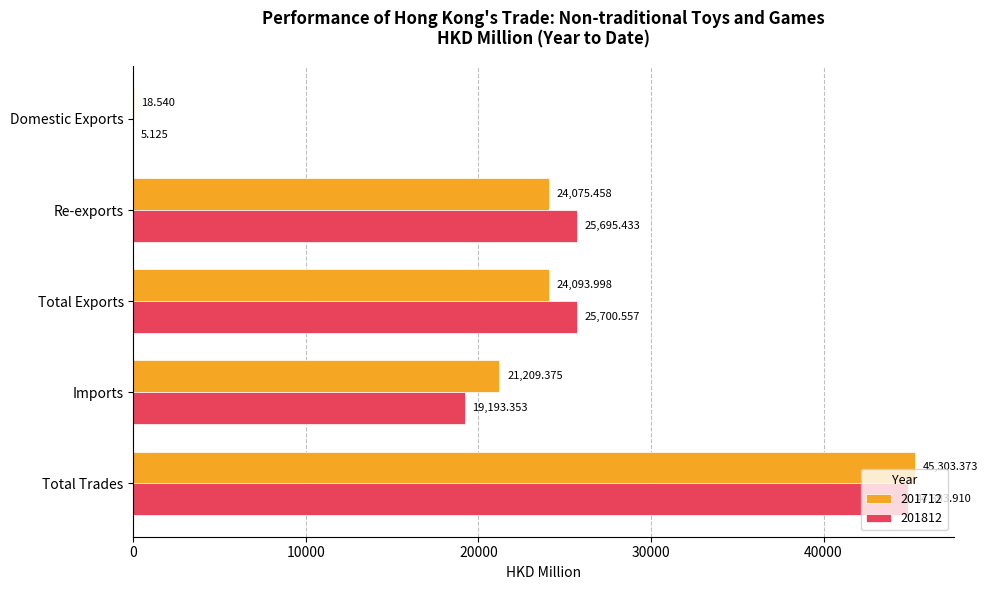

Where is 201712 nearest to the value 22660?

Re-exports